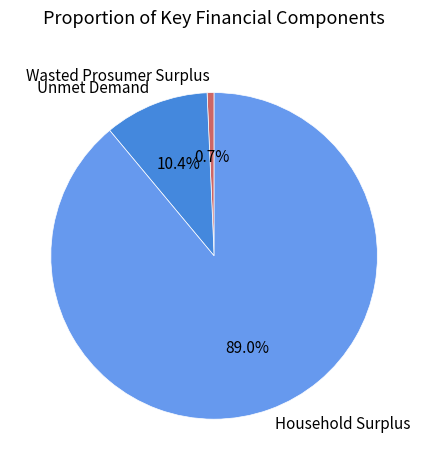

To the nearest percent, what is the difference between the Wasted Prosumer Surplus and Household Surplus slice percentages?

88%